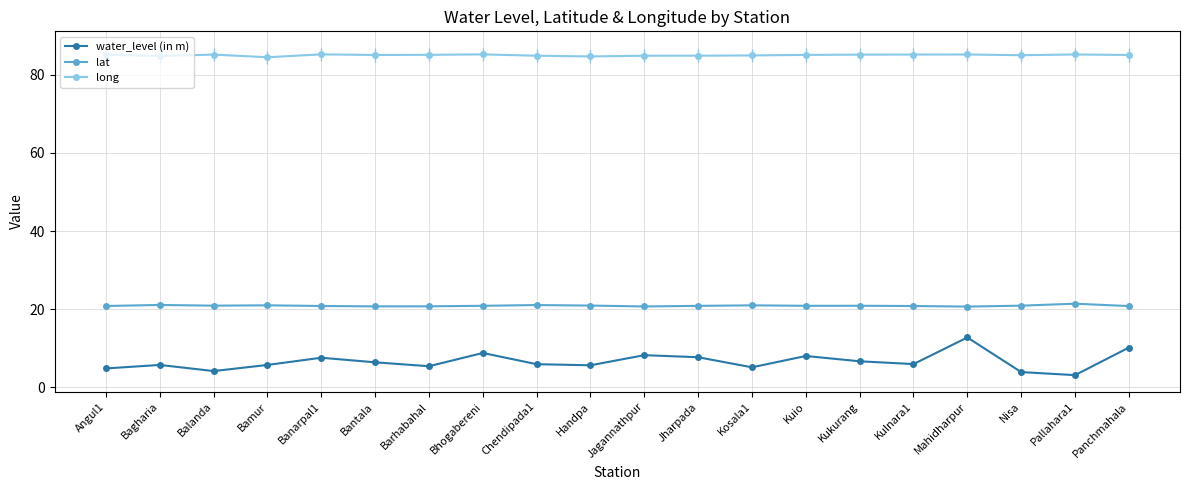

Is the value of water_level (in m) at Jharpada greater than the value of long at Banarpal1?

No